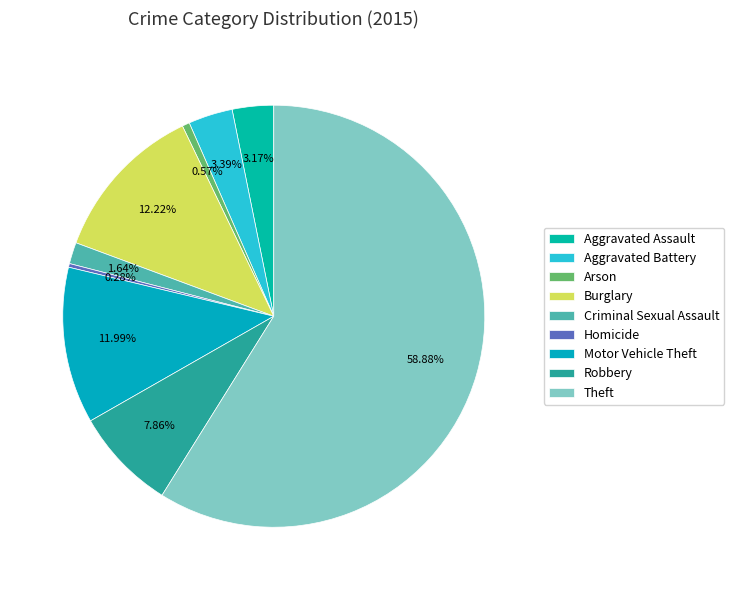

The Homicide slice represents 1% of the pie. True or false?

False